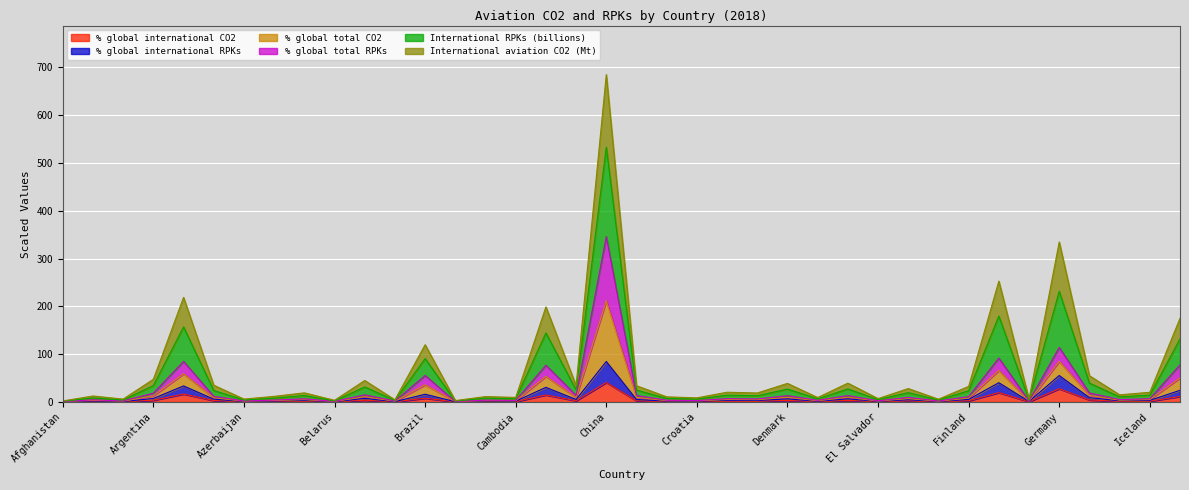

Between Australia and China, which series saw the biggest shift?

International RPKs (billions)